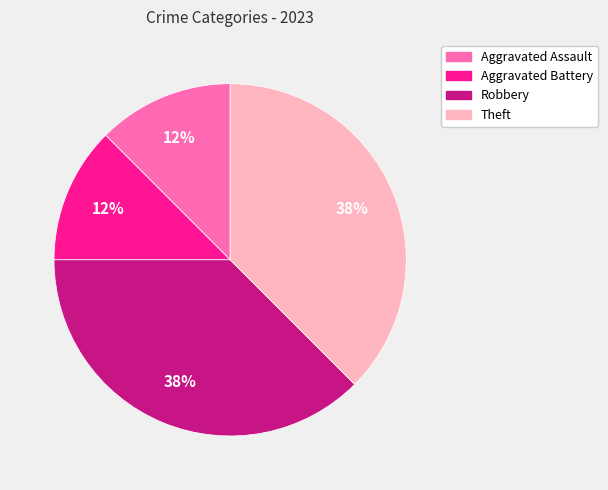

True or false: Theft accounts for 48% of the total.

False